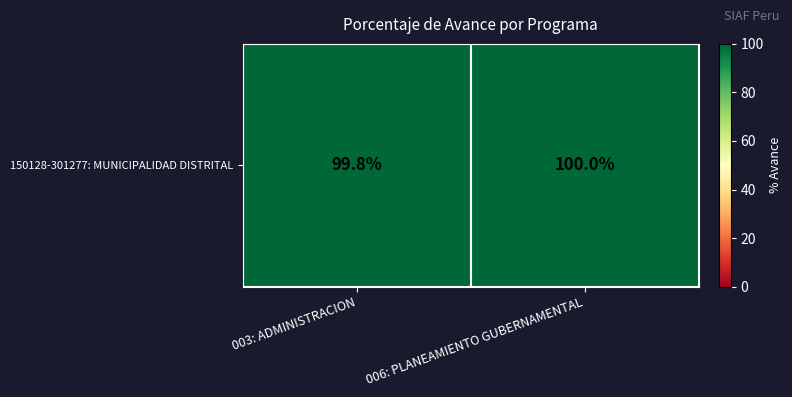

Is it true that the value at 003: ADMINISTRACION is 155.9?

False